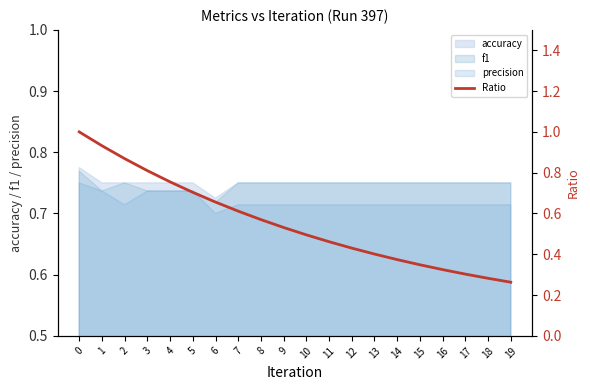

True or false: the data has more than 0 interior local peaks.

False